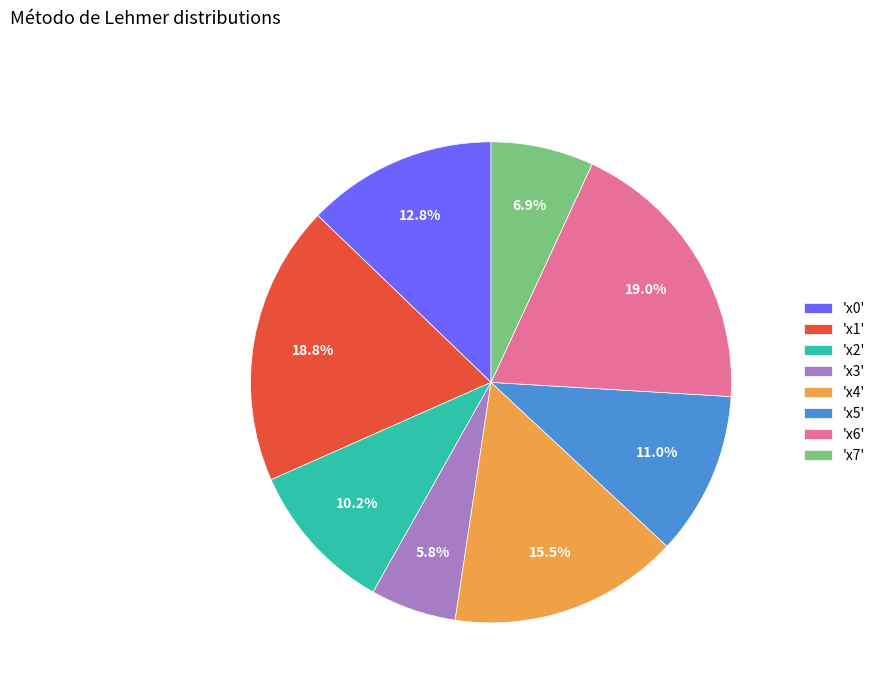

Which has a higher value, 'x6' or 'x7'?

'x6'